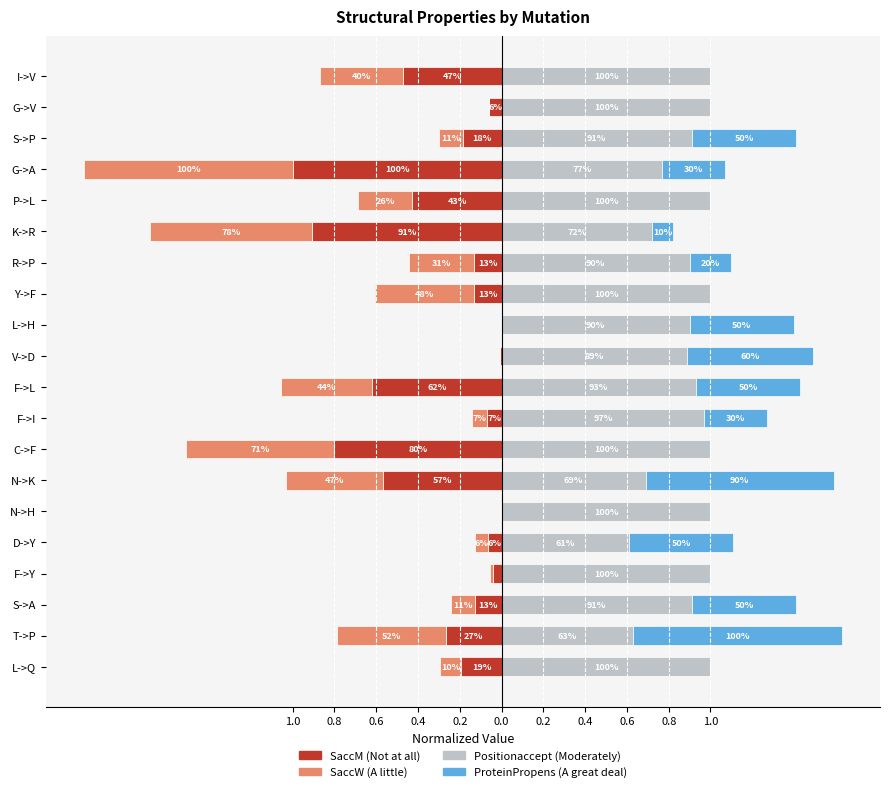

How many bars are there in total?

80